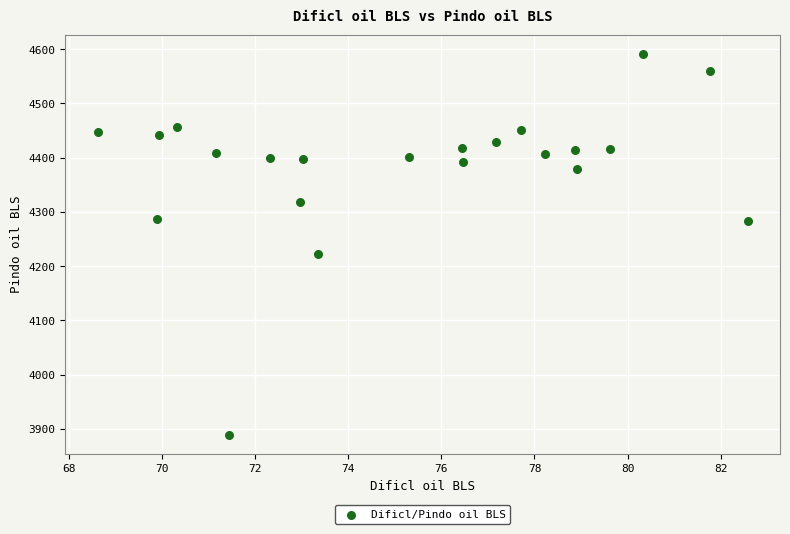

What Y value in the scatter plot is closest to 4240?

4223.1